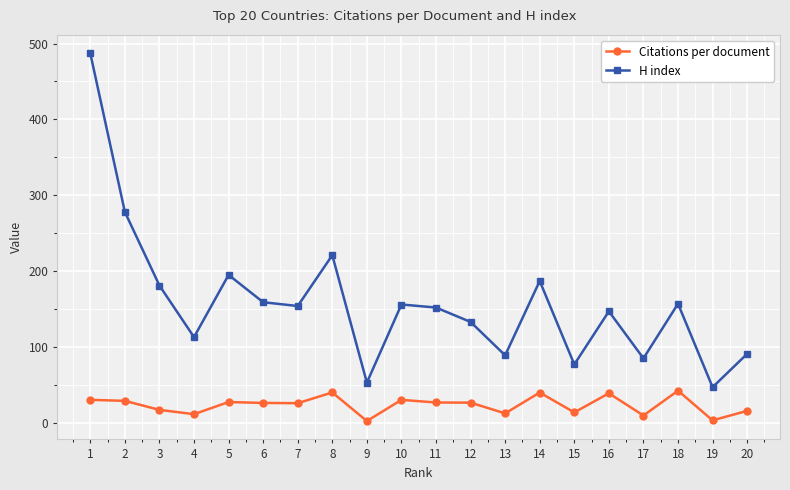

How many distinct data groups are displayed?

2